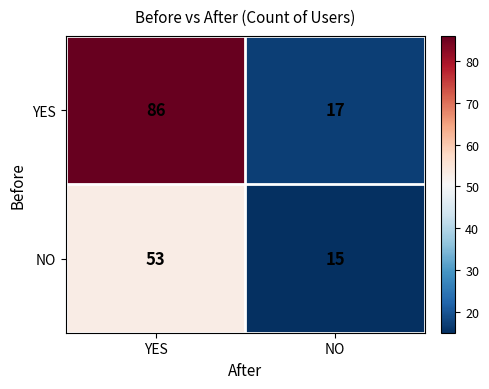

Rank the series by their average value, from lowest to highest.

NO, YES